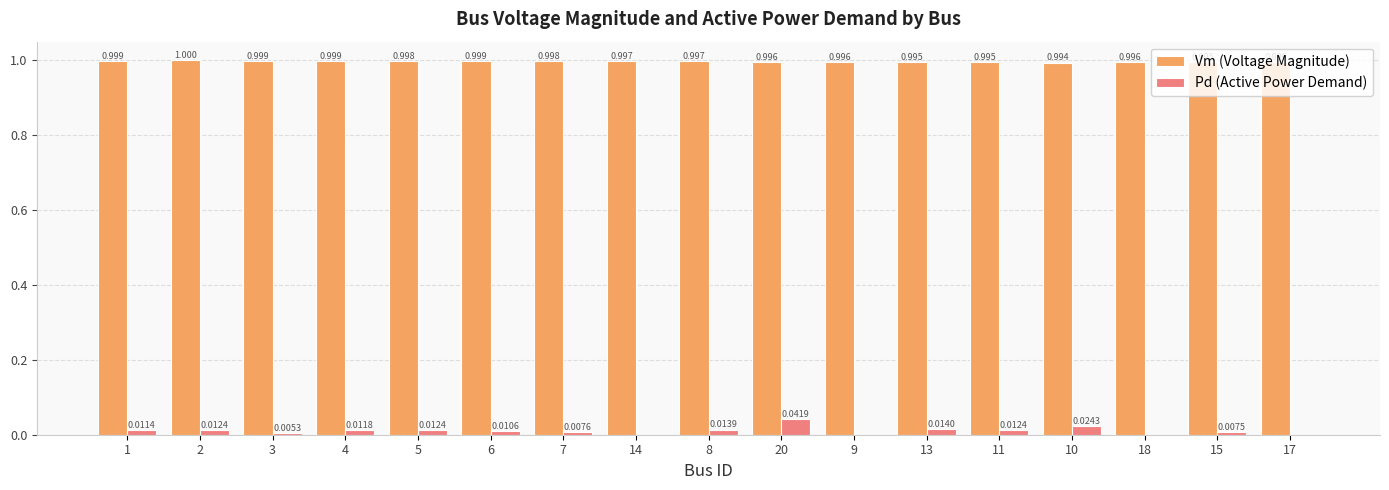

Is the value of Pd (Active Power Demand) at 3 greater than the value of Vm (Voltage Magnitude) at 15?

No